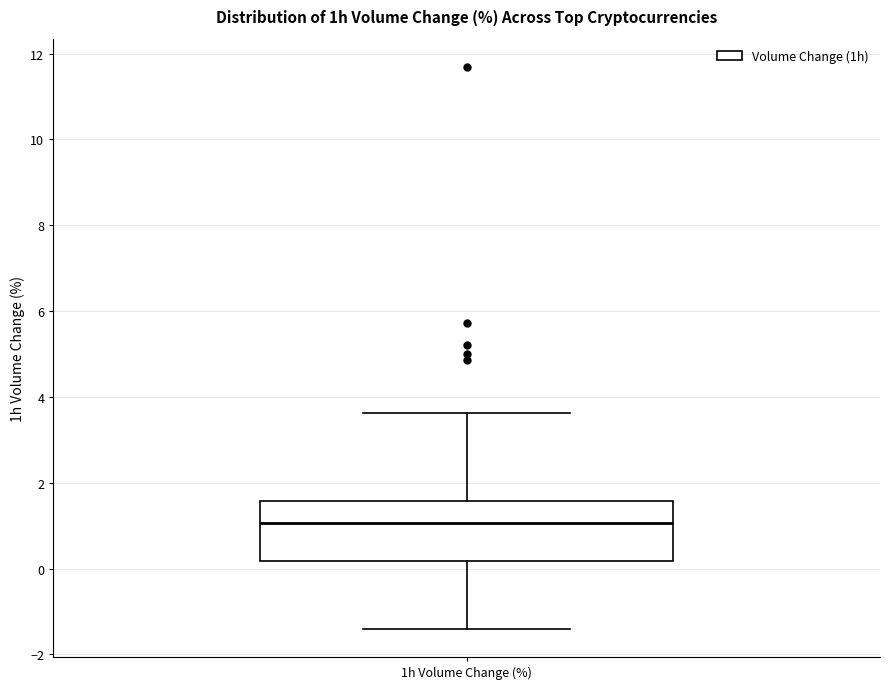

Where does the median line of the box for 1h Volume Change (%) sit on the y-axis? The values are not printed on the chart, so give them approximately, as read against the axis.

1.0